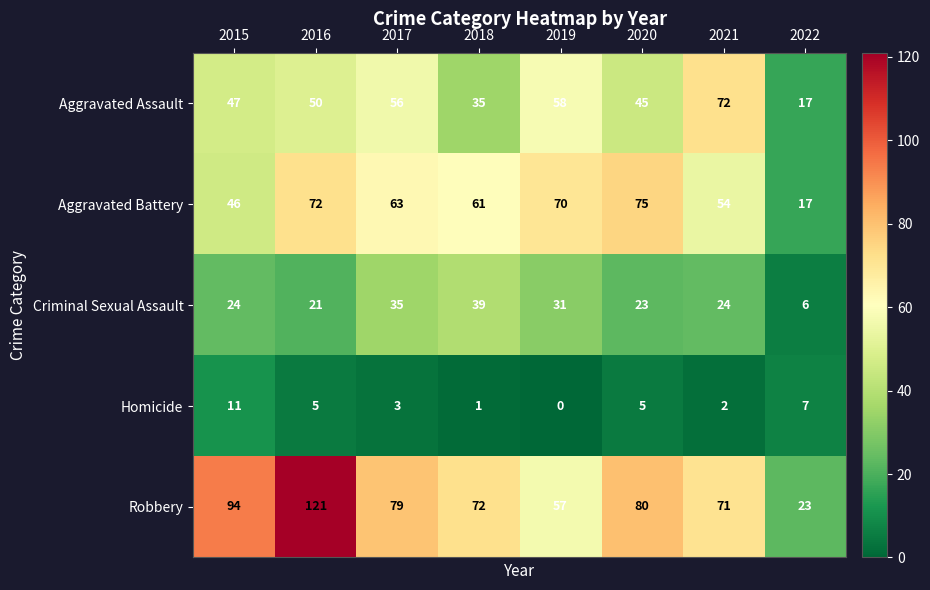

Which series changed the most between 2019 and 2022?

Aggravated Battery